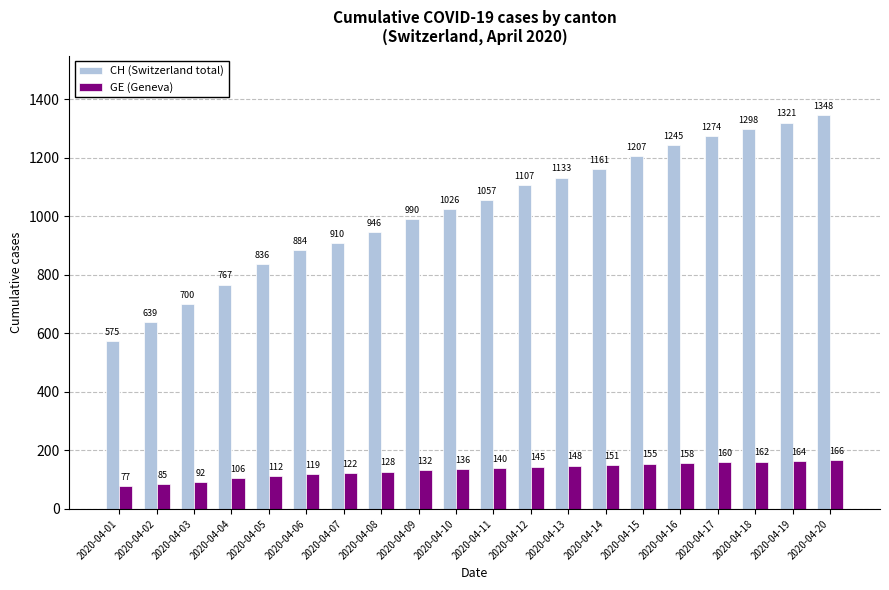

Rank the series at 2020-04-05 from lowest to highest value.

GE (Geneva), CH (Switzerland total)